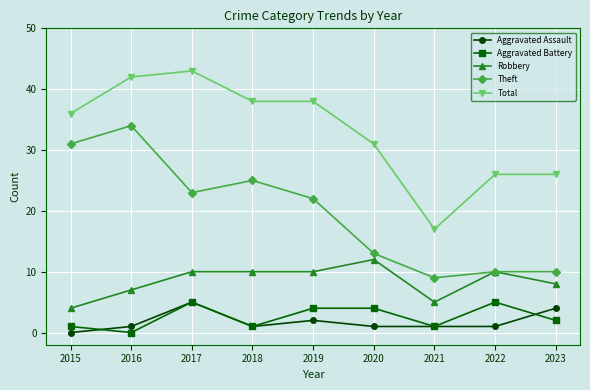

Count the number of categories in the chart.

9